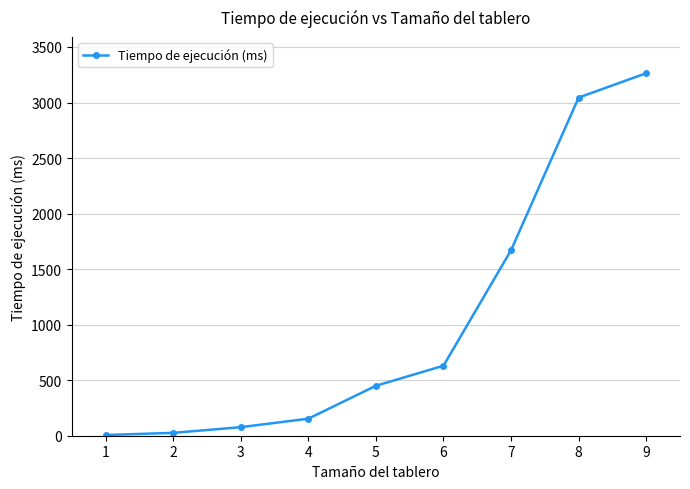

Which category has the highest value across all series?

9